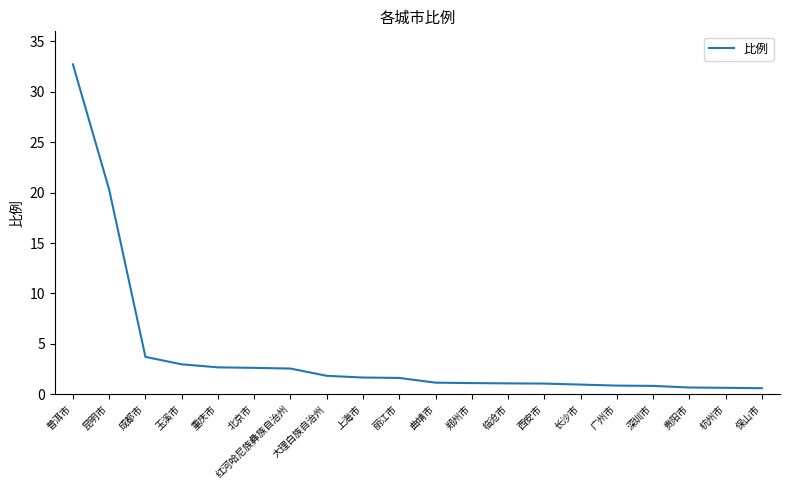

Which label corresponds to the largest value in the chart?

普洱市